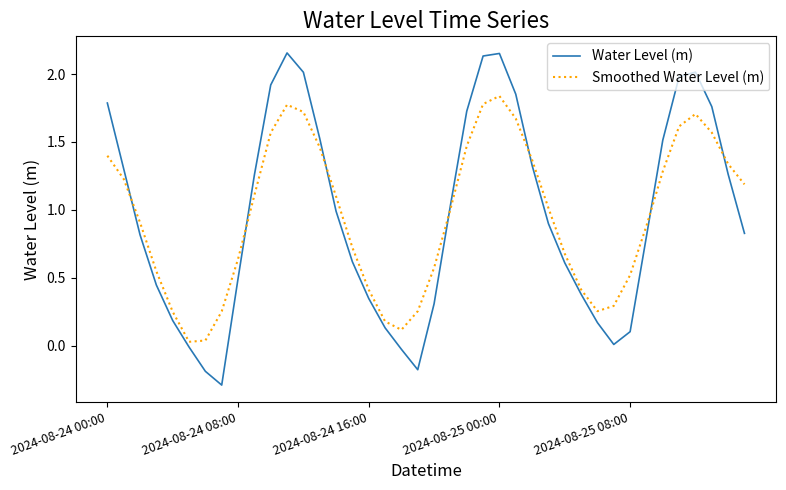

After their last crossing, which series has the higher values: Water Level (m) or Smoothed Water Level (m)?

Smoothed Water Level (m)